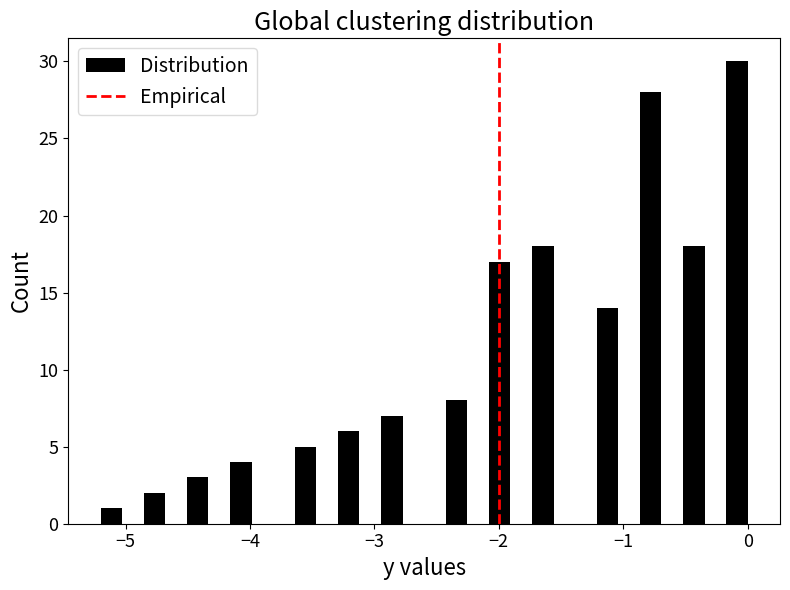

Around what value on the x-axis is the tallest bar? Give the approximate position of its centre, as read against the axis.

-0.1